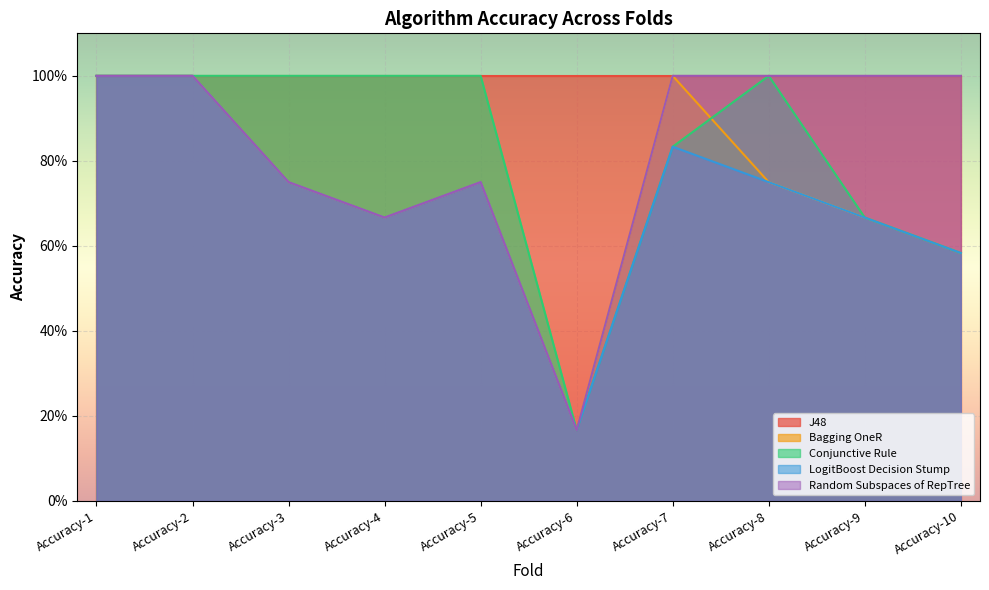

Is the value of Random Subspaces of RepTree at Accuracy-5 greater than the value of Conjunctive Rule at Accuracy-5?

No